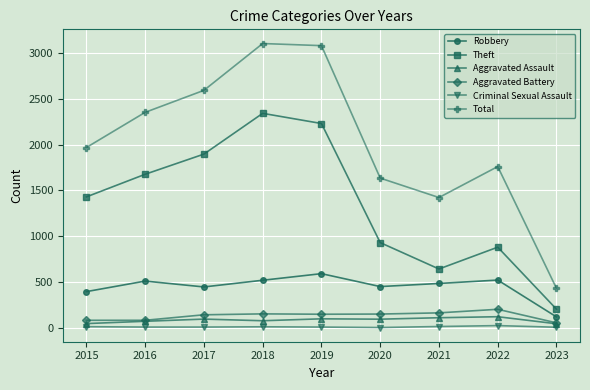

Where does the Aggravated Battery series first go above 148?

2018